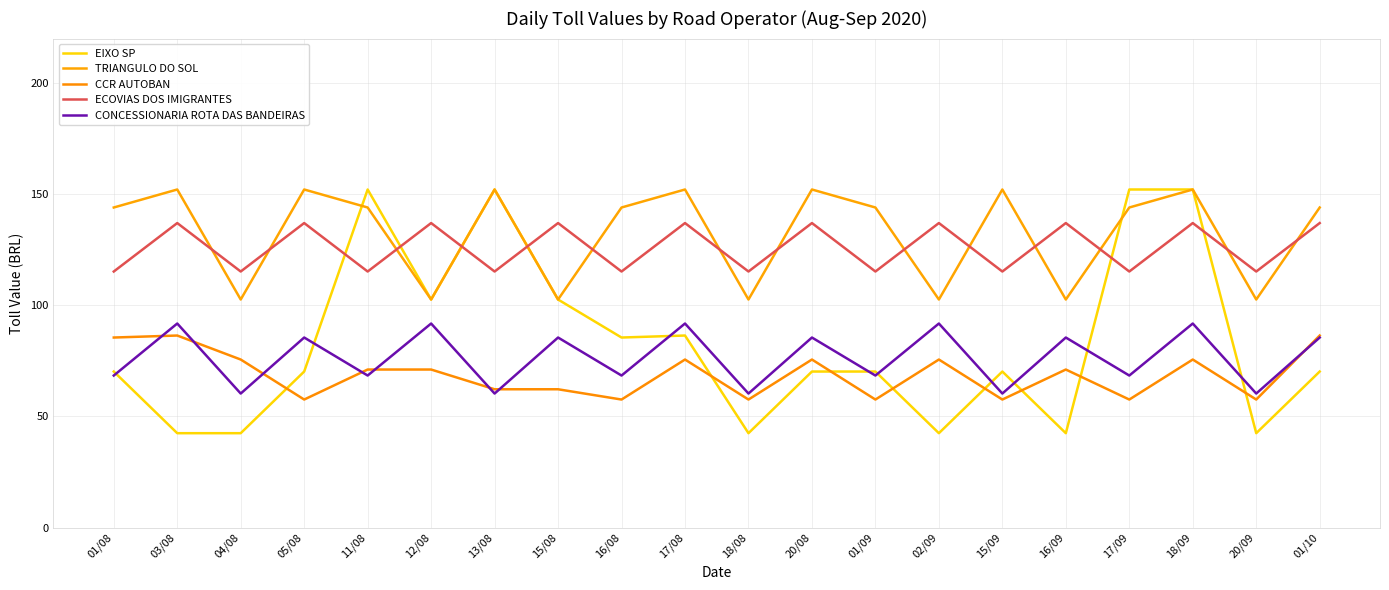

True or false: TRIANGULO DO SOL and CCR AUTOBAN intersect in this chart.

False